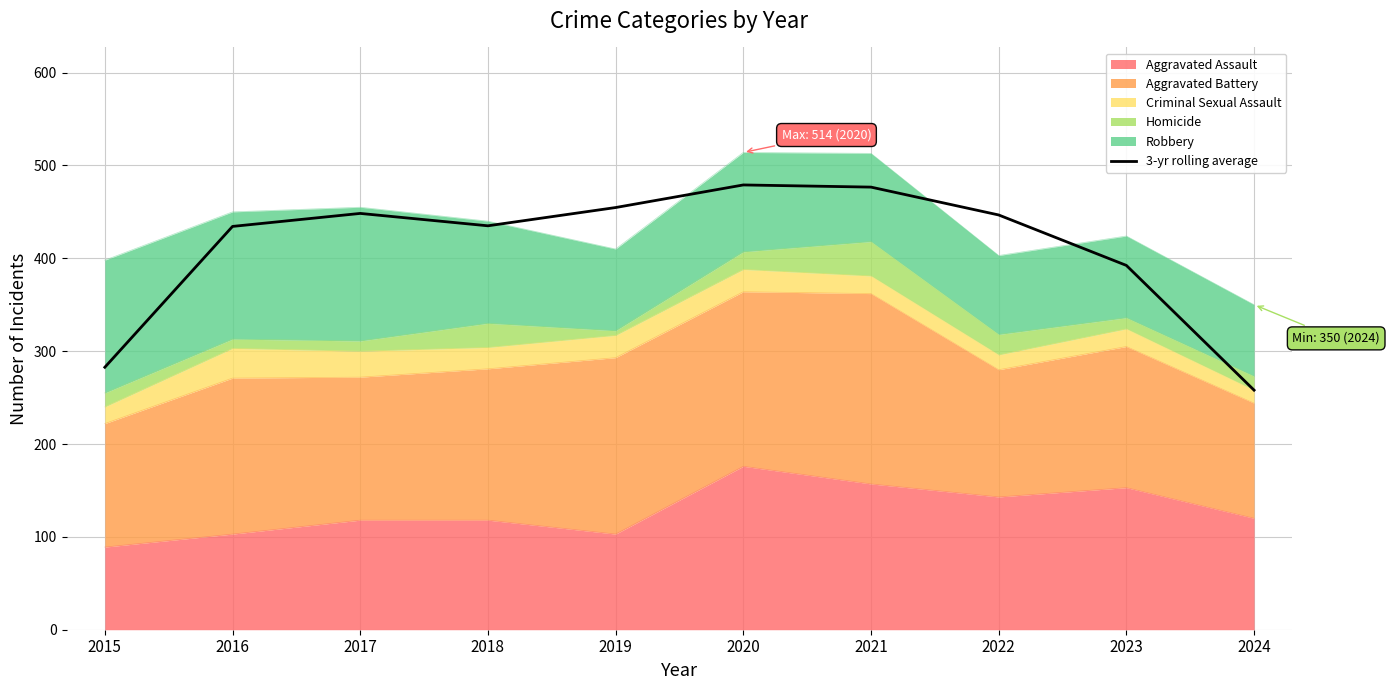

Does the chart have visible grid lines?

Yes